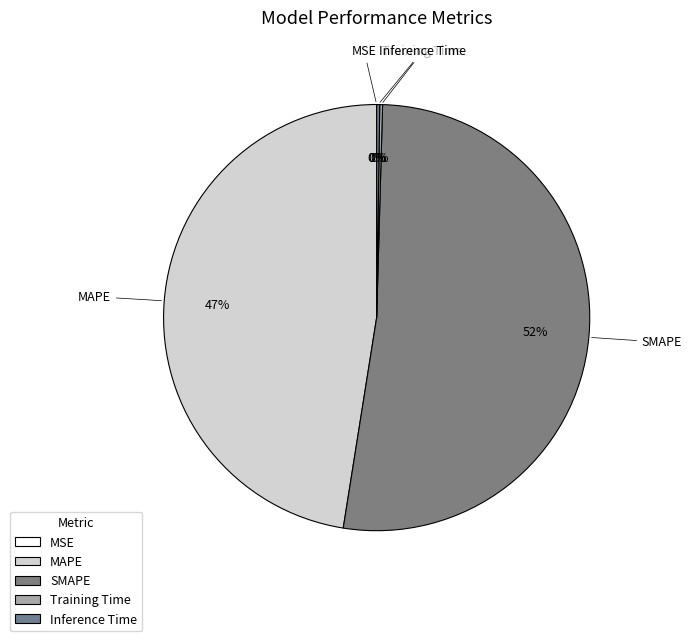

The SMAPE slice represents 39% of the pie. True or false?

False